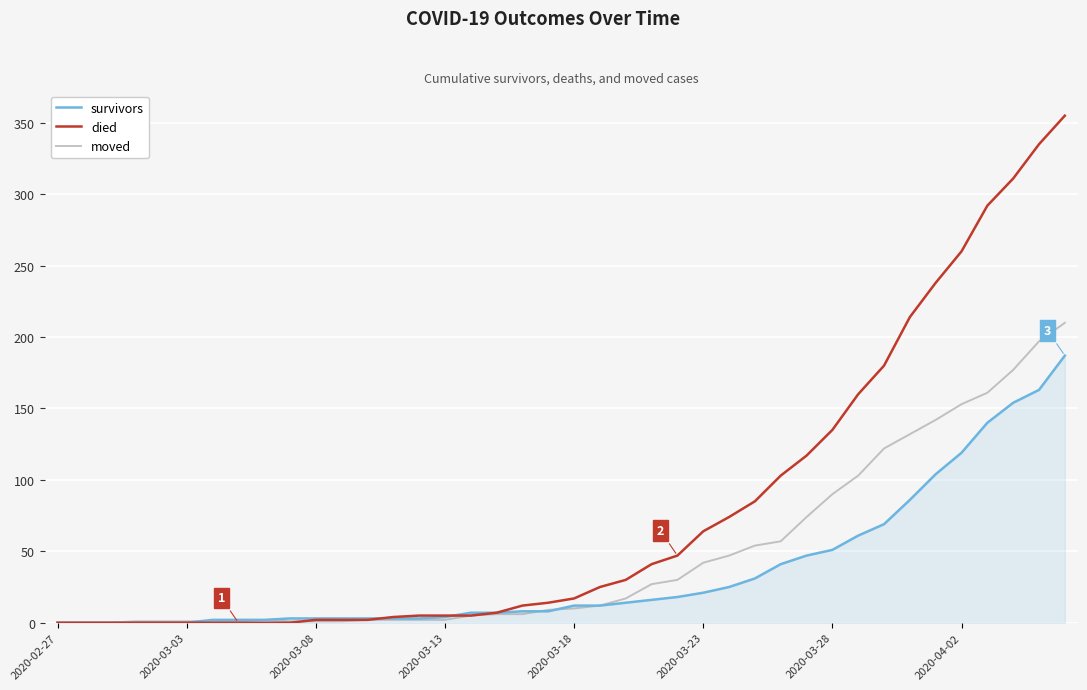

What are all the series names shown in the legend?

survivors, died, moved